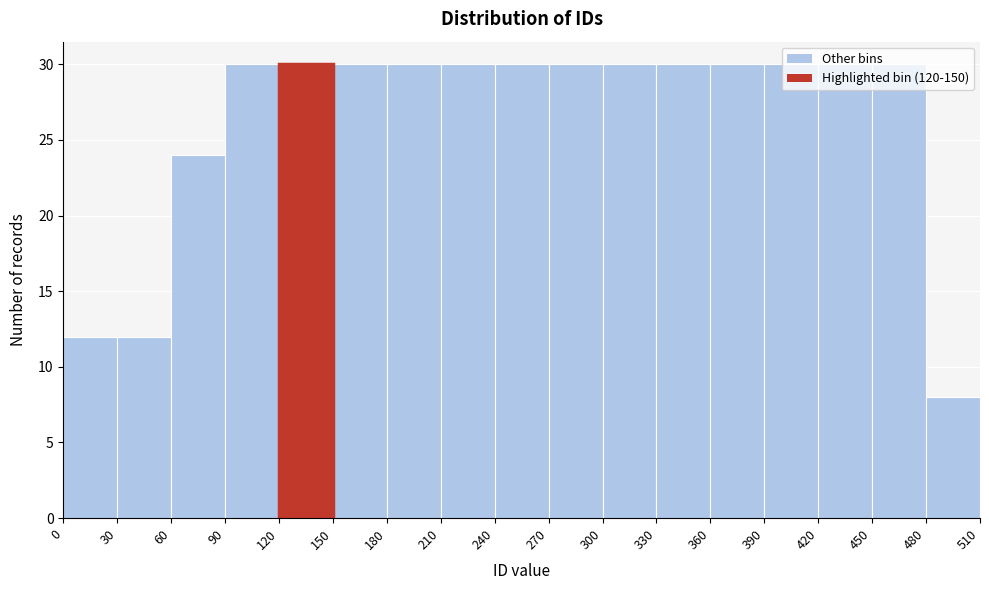

Reading left to right, transcribe this chart: for each bar, give the range it covers on the x-axis and its height. The values are not printed on the chart, so give them approximately, as read against the axis.

0 to 30: 12
30 to 60: 12
60 to 90: 24
90 to 120: 30
120 to 150: 30
150 to 180: 30
180 to 210: 30
210 to 240: 30
240 to 270: 30
270 to 300: 30
300 to 330: 30
330 to 360: 30
360 to 390: 30
390 to 420: 30
420 to 450: 30
450 to 480: 30
480 to 510: 8